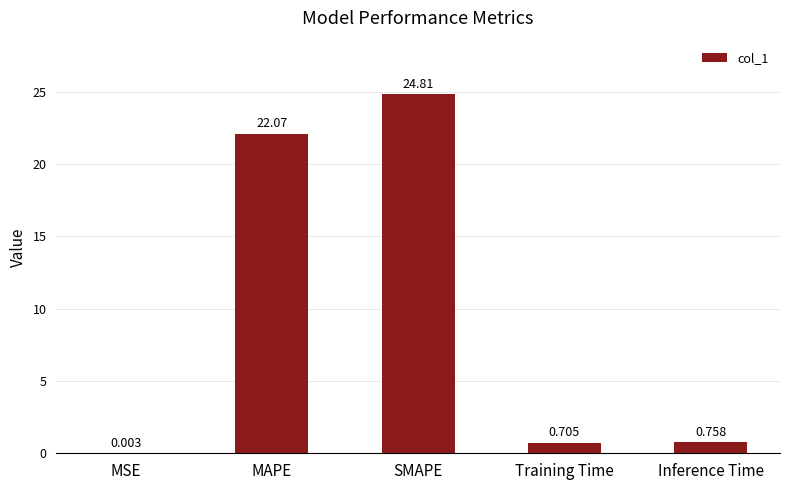

What is the change in value from MAPE to SMAPE?

+2.7